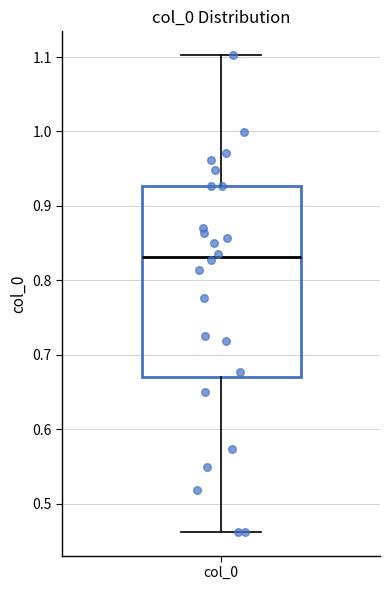

Read this box plot against the y-axis: the position of the median line, the range covered by the box, and the ends of both whiskers. The values are not printed on the chart, so give them approximately, as read against the axis.

median 0.83, box 0.67 to 0.93, whiskers 0.46 to 1.10